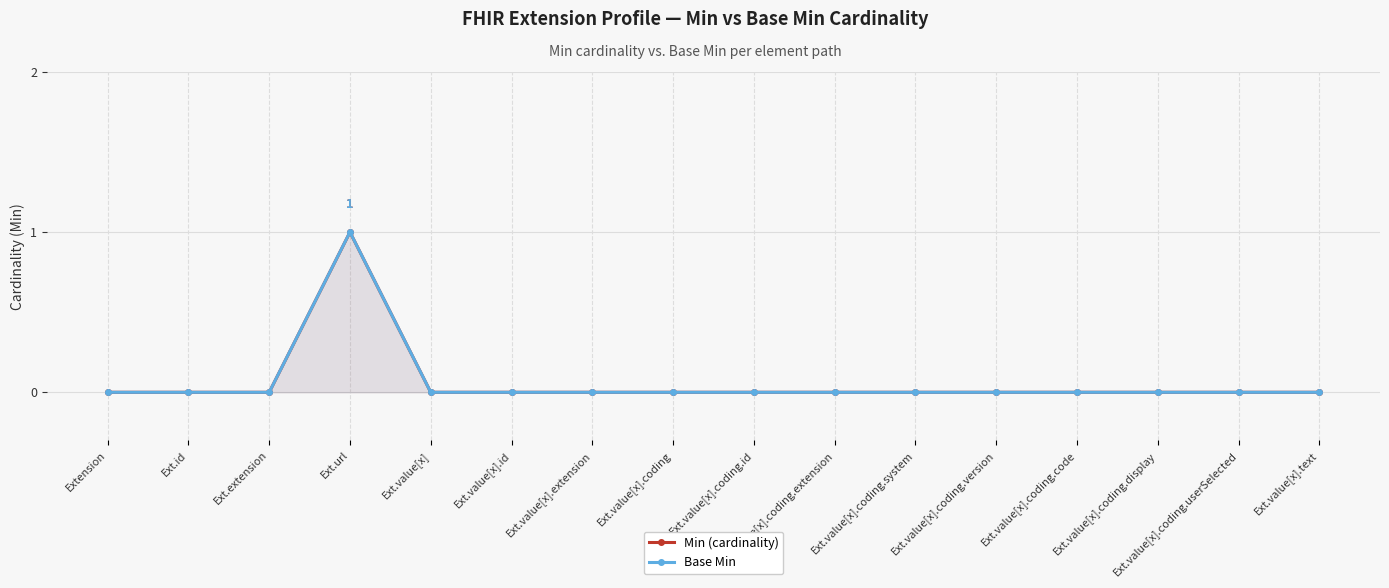

Does the chart display data point markers on the line(s)?

Yes